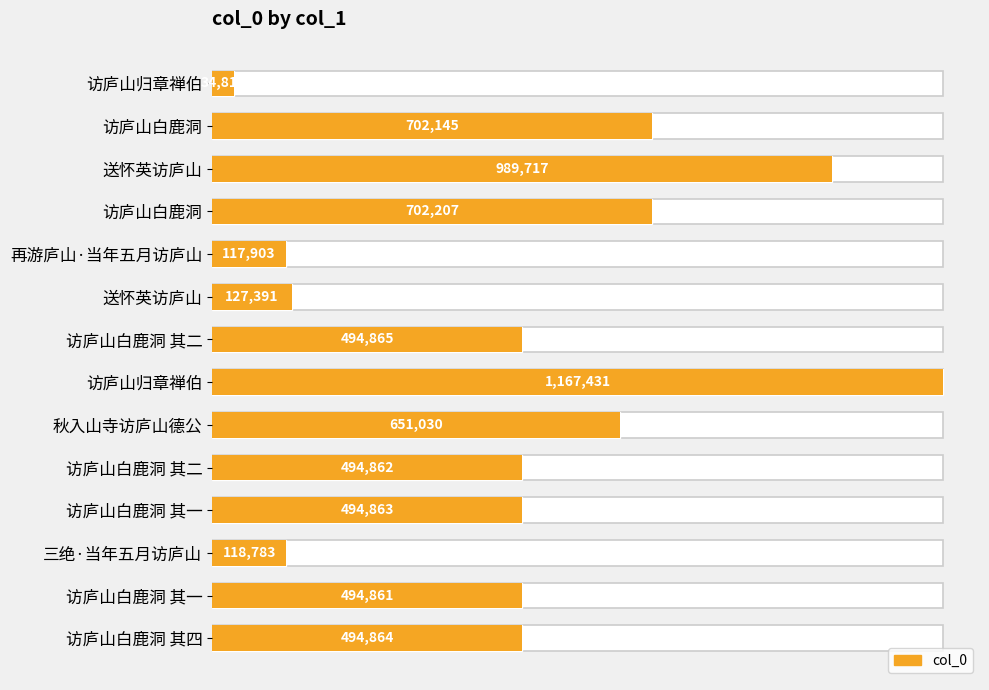

How many series are shown in this chart?

1